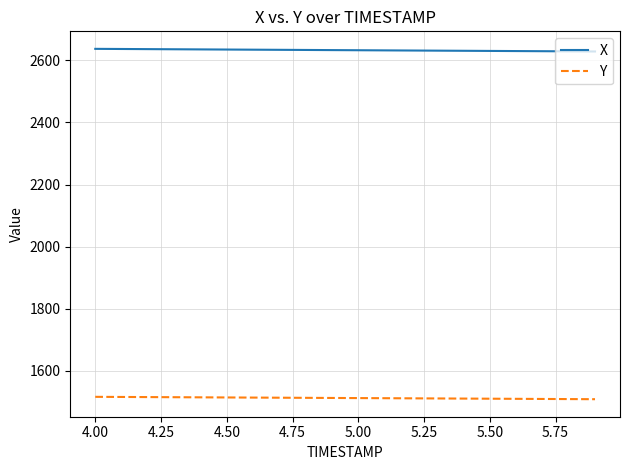

Is this an area chart (filled region under the line)?

No